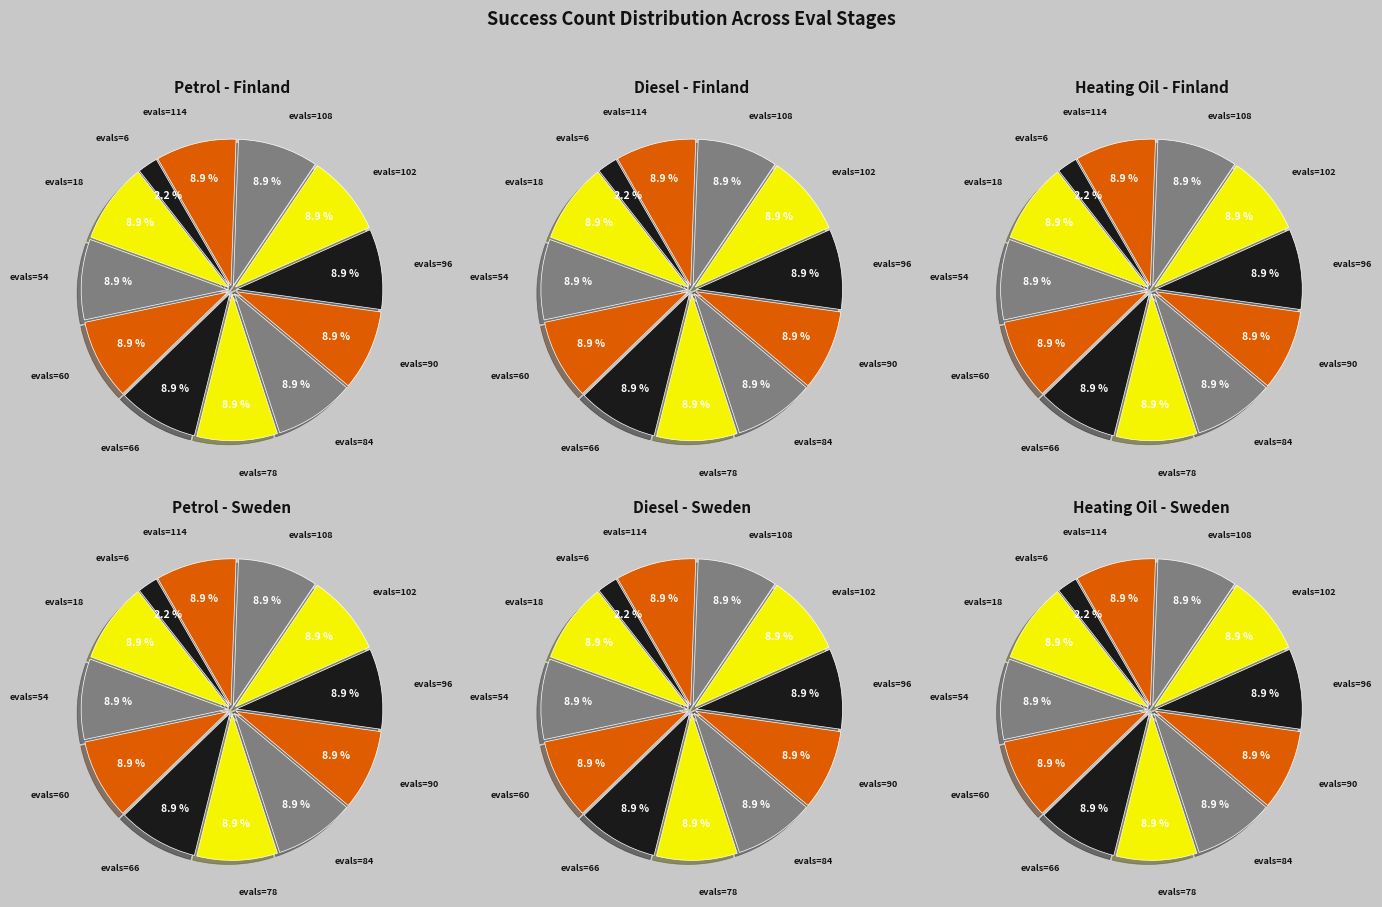

What is the smallest slice in the pie chart?

evals=6